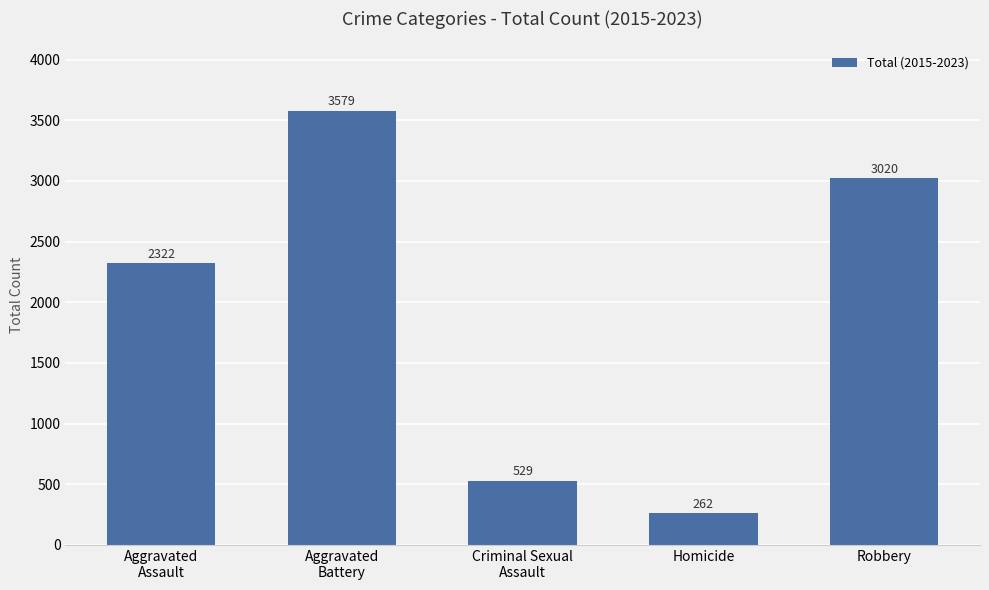

Where is the data nearest to the value 1920?

Aggravated
Assault